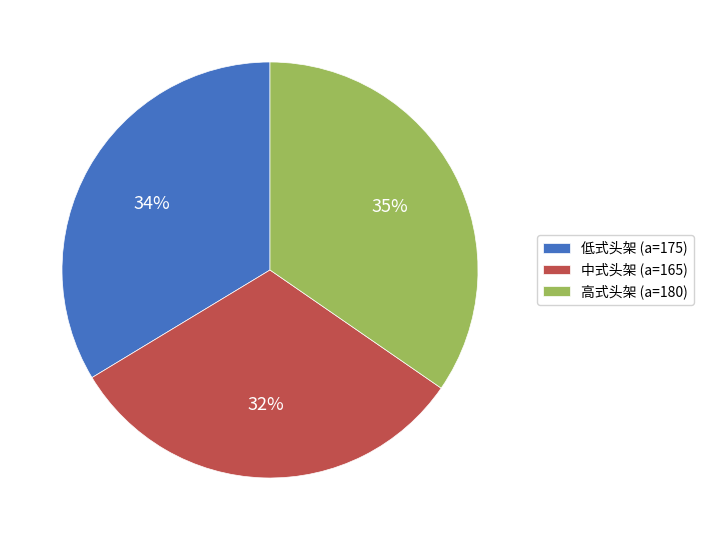

To the nearest percent, what portion does 中式头架 represent?

32%